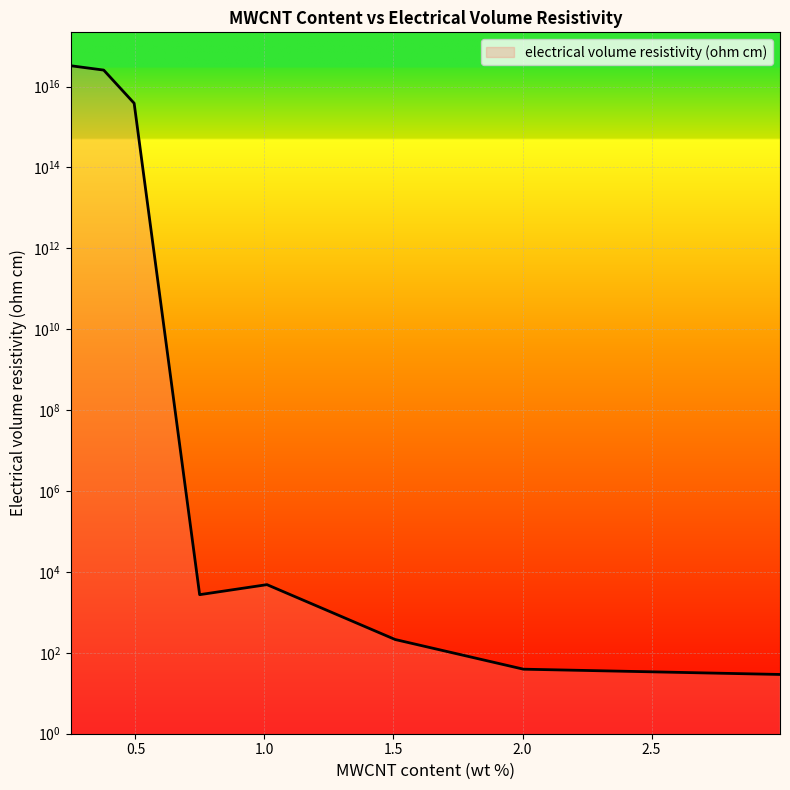

Rank the categories by value from highest to lowest.

0.24900248921081, 0.376957318123228, 0.494942779462184, 1.00966773993226, 0.748754611824012, 1.50655805288398, 2.00355795373303, 2.99779258663966